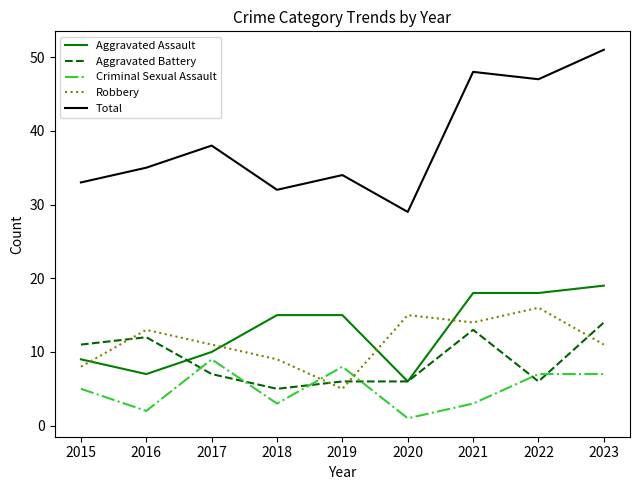

What is the greatest value displayed?

51